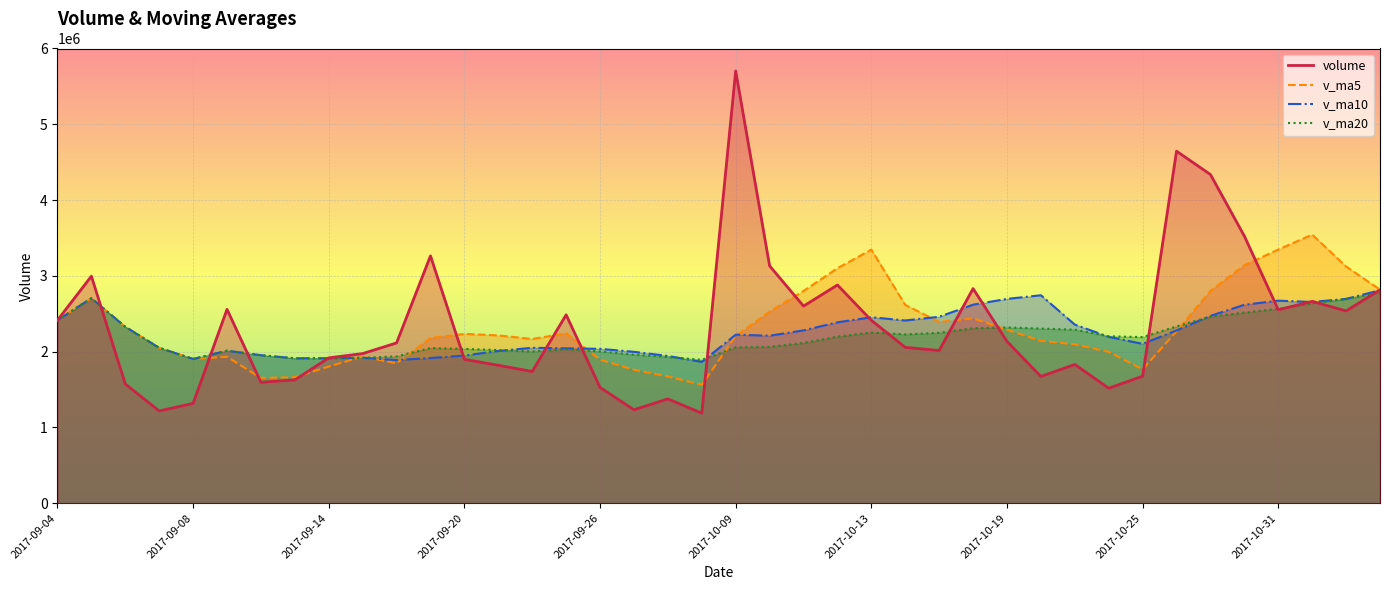

What is the average value of the v_ma20 series?

2193055.1